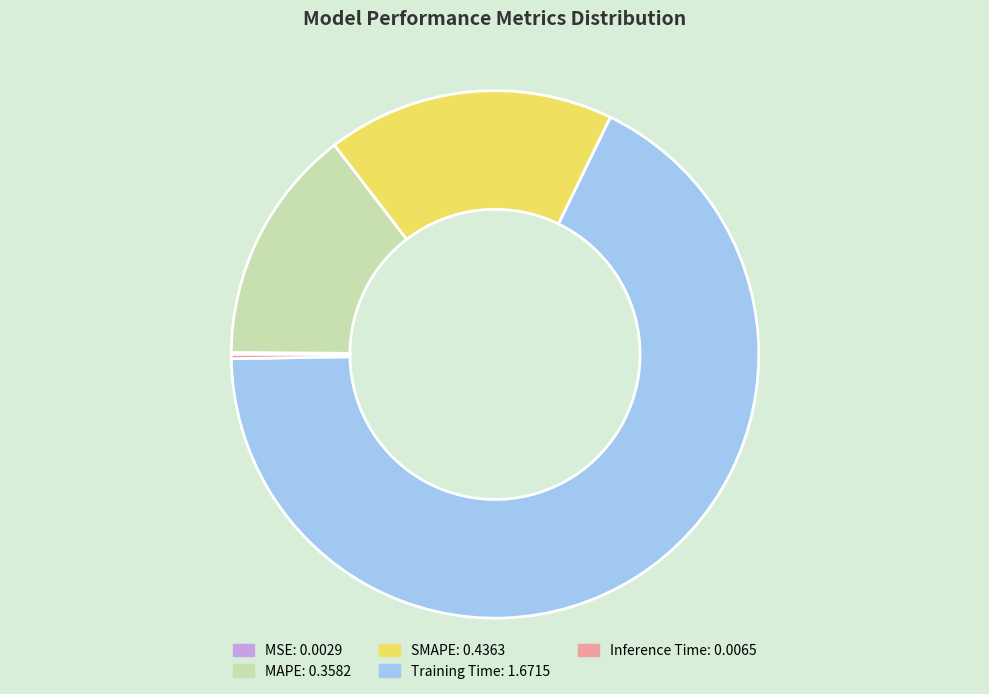

Is the sum of MAPE and Training Time greater than half?

Yes